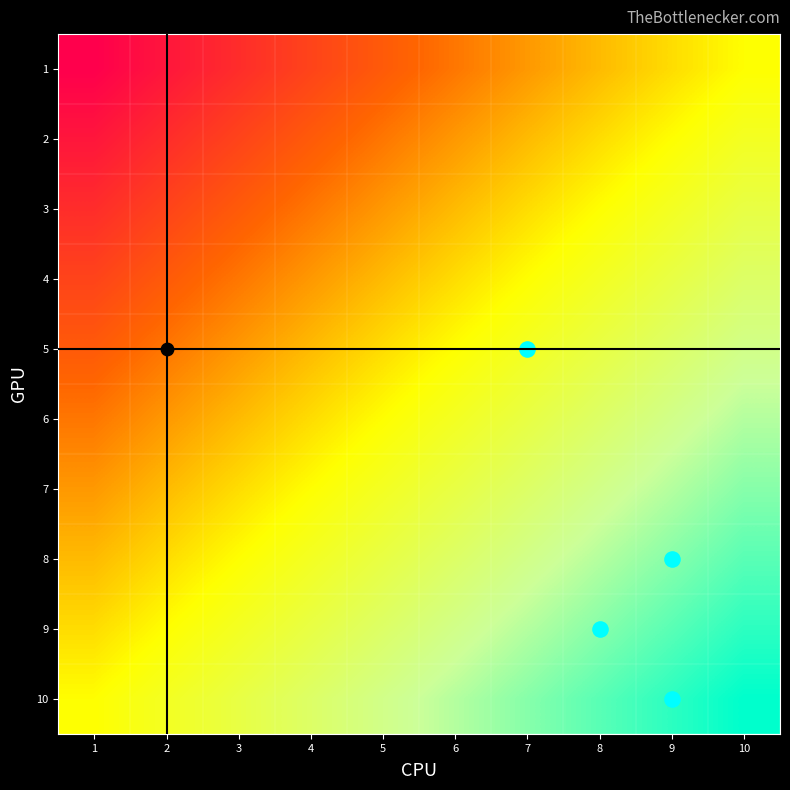

Between 2 and 8, which is larger?

8